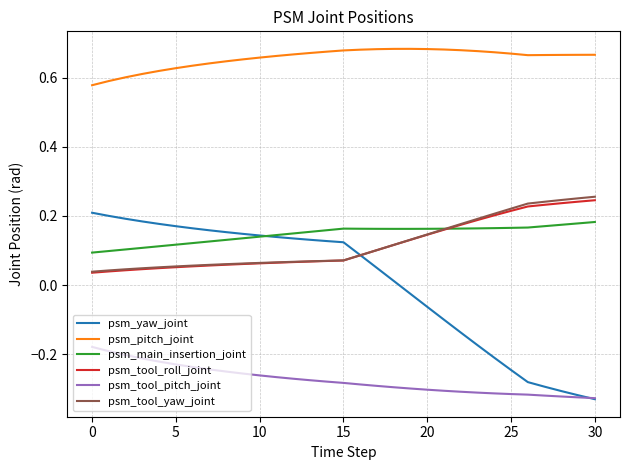

True or false: psm_tool_roll_joint and psm_tool_pitch_joint intersect in this chart.

False